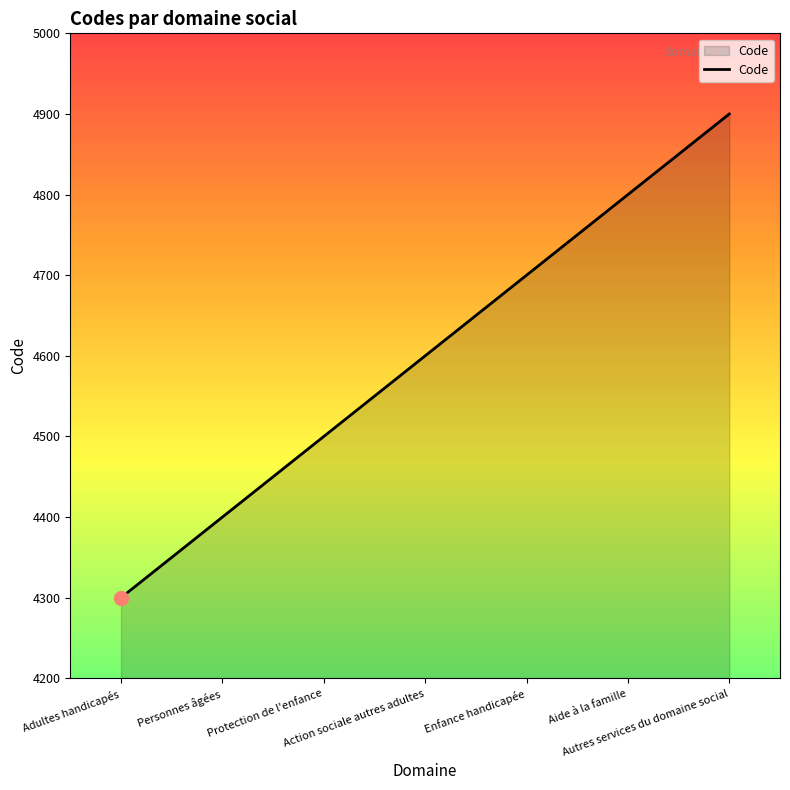

What is the change in value from Protection de l'enfance to Action sociale autres adultes?

+100